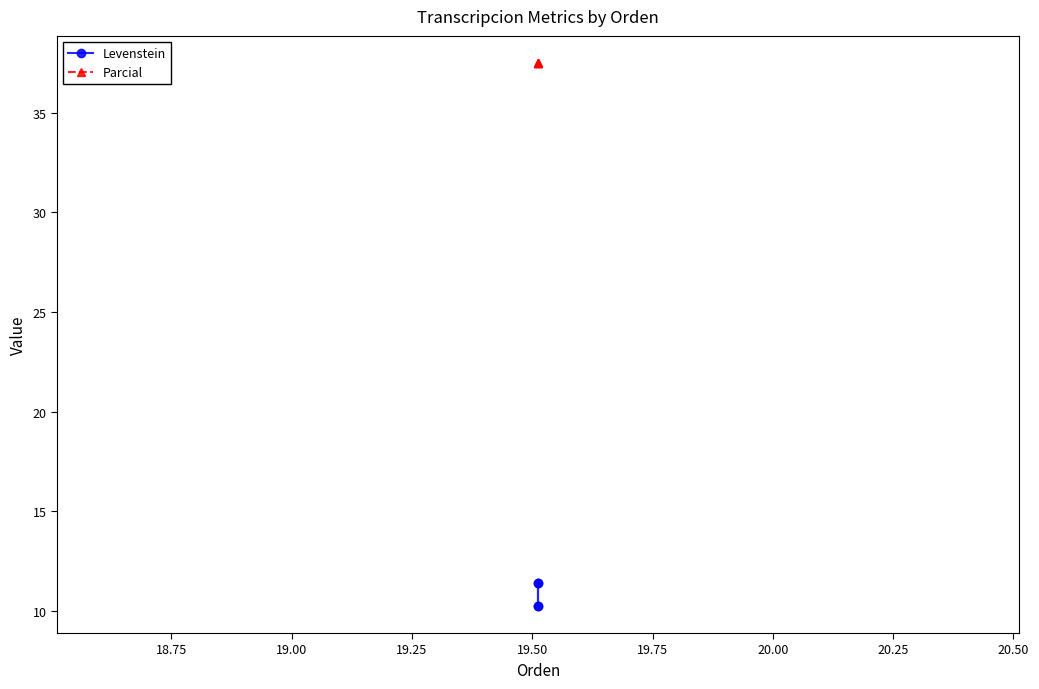

True or false: Parcial and Levenstein cross at least once.

False